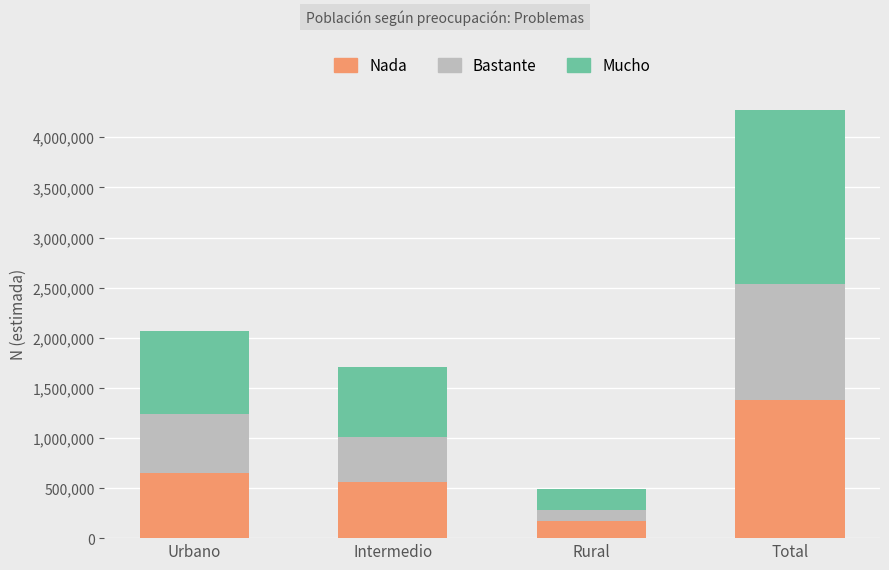

At which label does Nada reach its minimum?

Rural